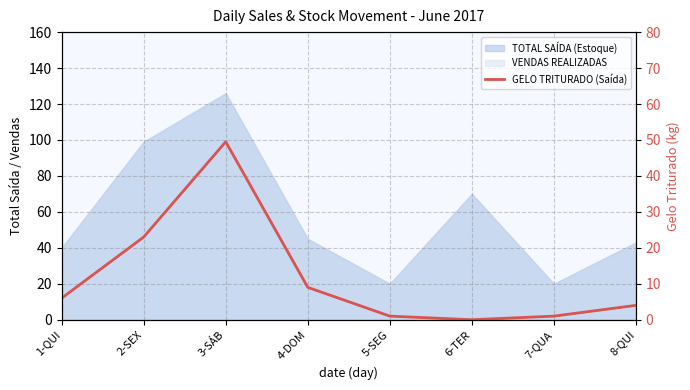

Which label corresponds to the smallest value in the chart?

6-TER